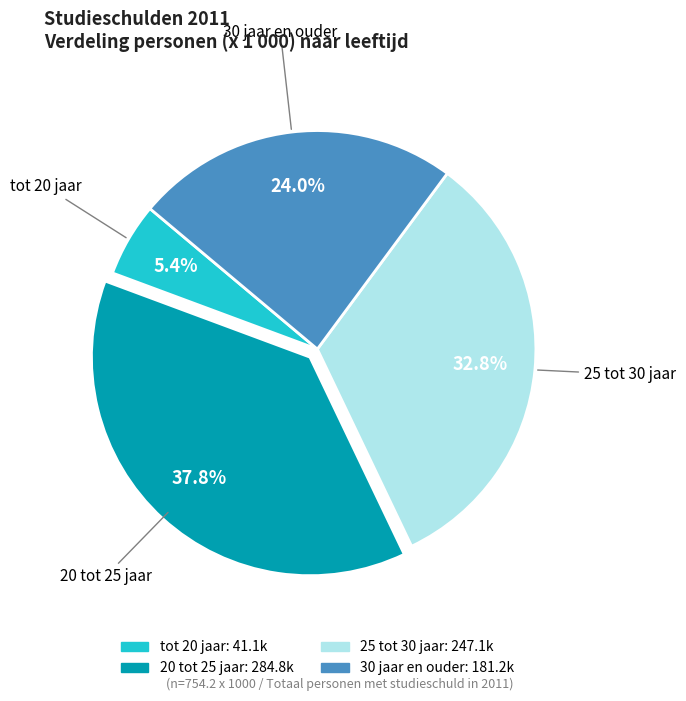

To the nearest percent, what portion does 25 tot 30 jaar represent?

33%